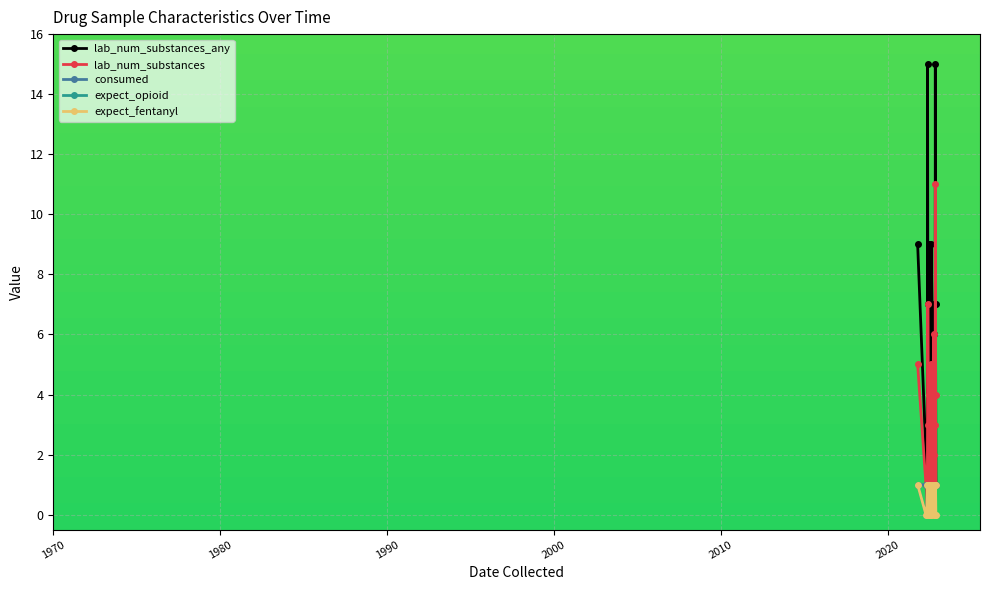

Which series has the largest range (max minus min)?

lab_num_substances_any